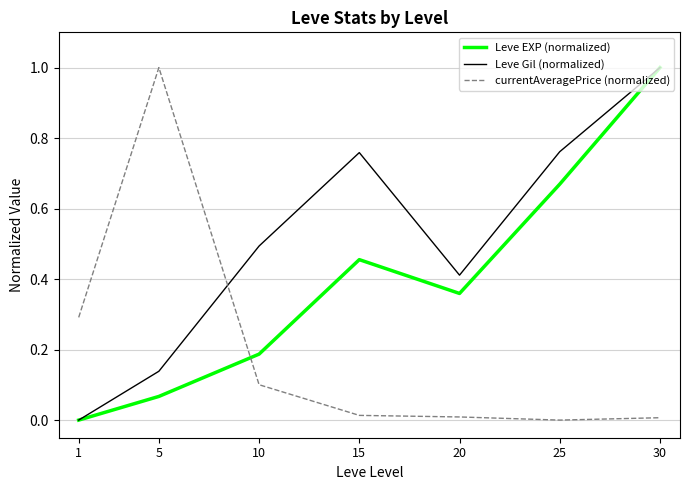

The value of Leve Gil (normalized) at 30 is 0.5. True or false?

False